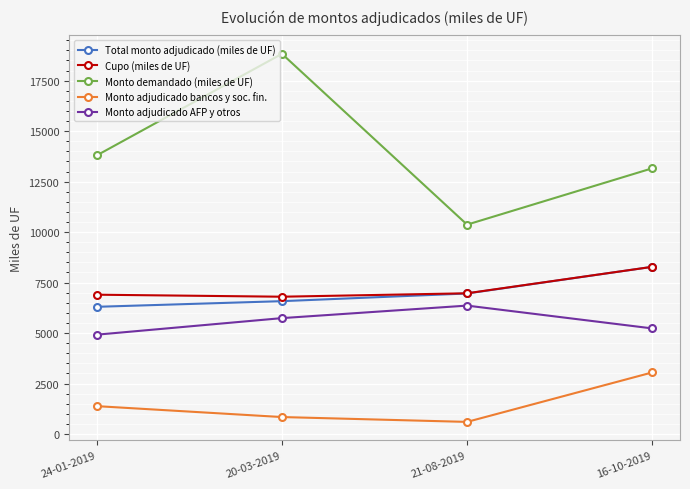

True or false: Total monto adjudicado (miles de UF) has more than 0 points higher than both neighbors.

False